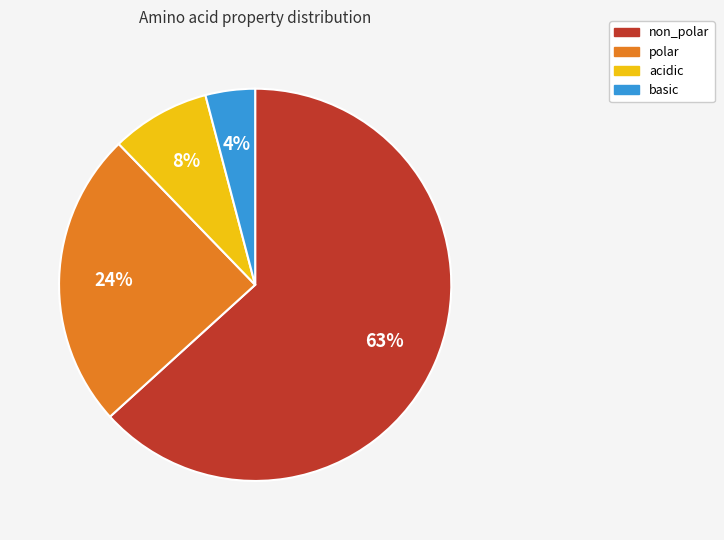

To the nearest percent, what portion does basic represent?

4%